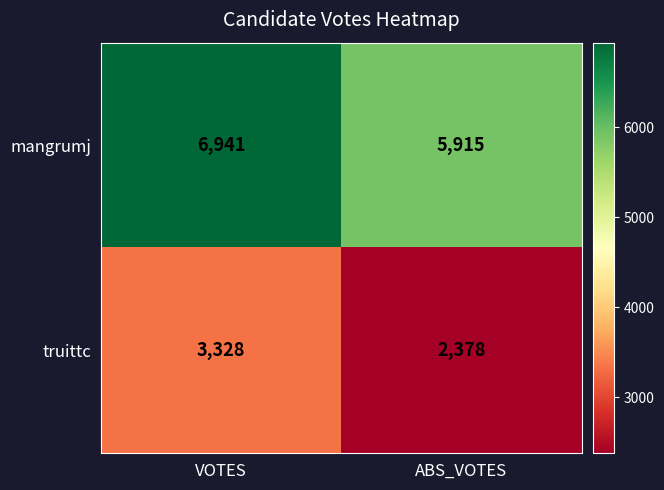

Count the number of data series in this chart.

2